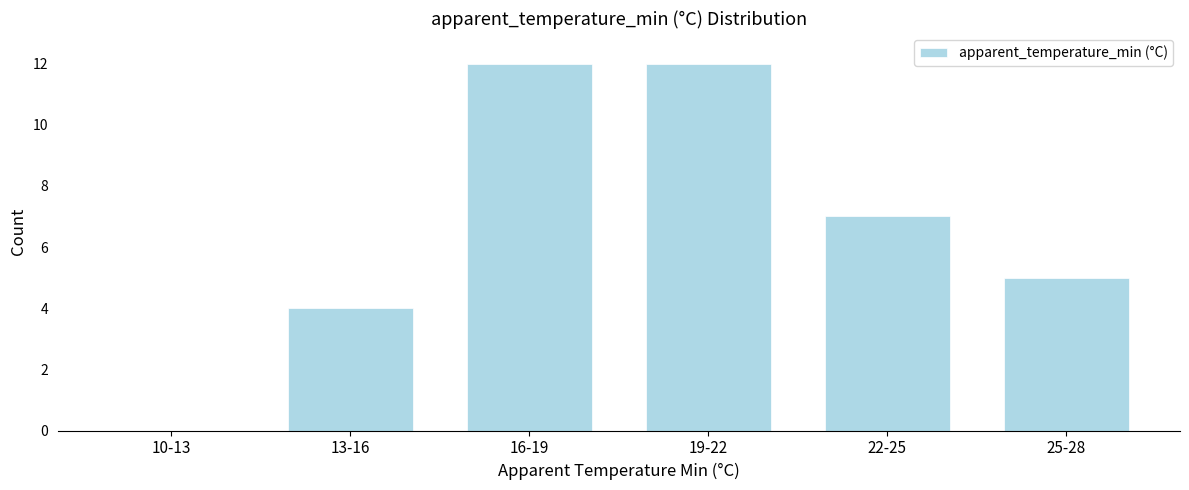

Reading left to right, transcribe all the data shown in this chart.

10-13=0	13-16=4	16-19=12	19-22=12	22-25=7	25-28=5